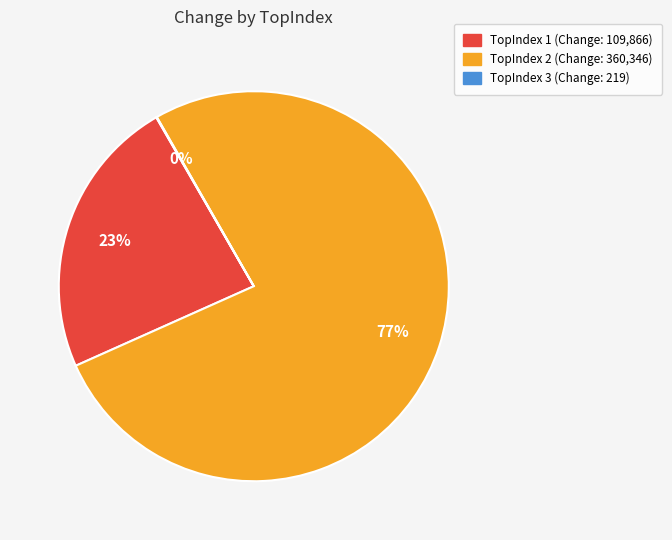

Does any single category account for the majority?

Yes